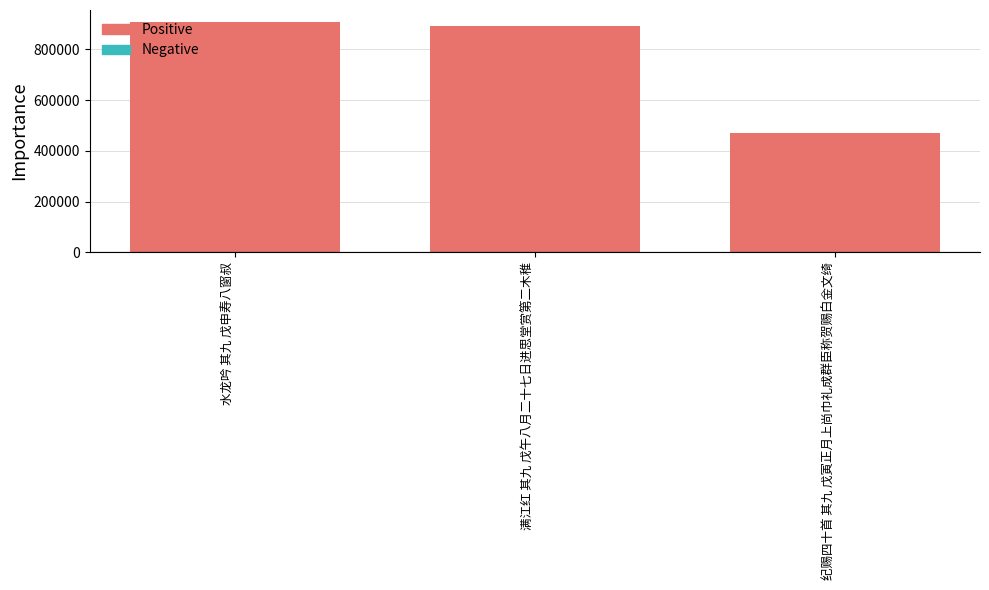

At which category does the chart reach its minimum across all series?

纪赐四十首 其九 戊寅正月上尚巾礼成群臣称贺赐白金文绮